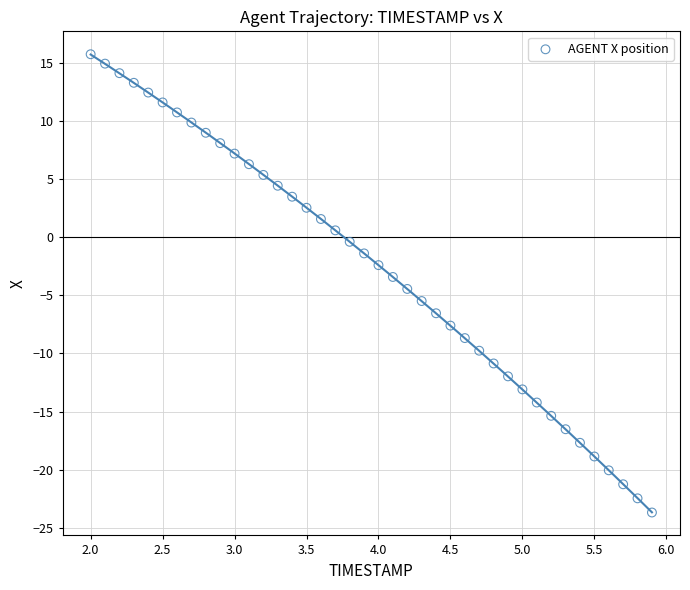

What is the range of X values (max minus min)?

3.9